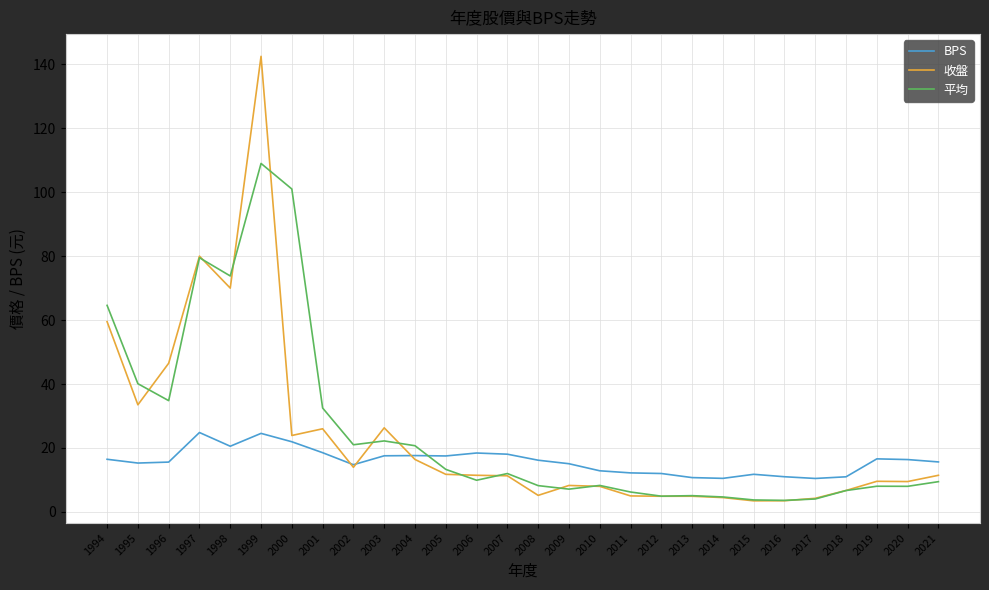

Read the 平均 value at 2012.

4.9